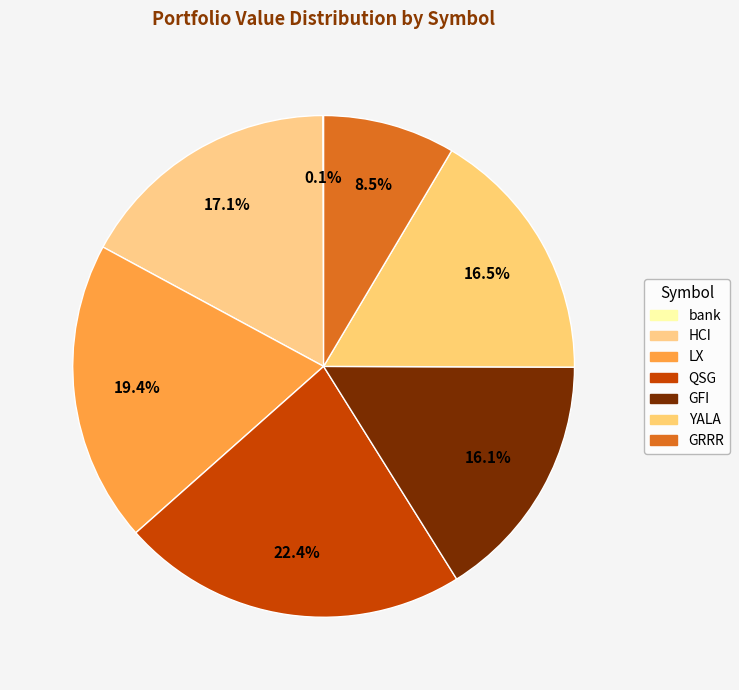

Which category has the biggest portion of the pie?

QSG